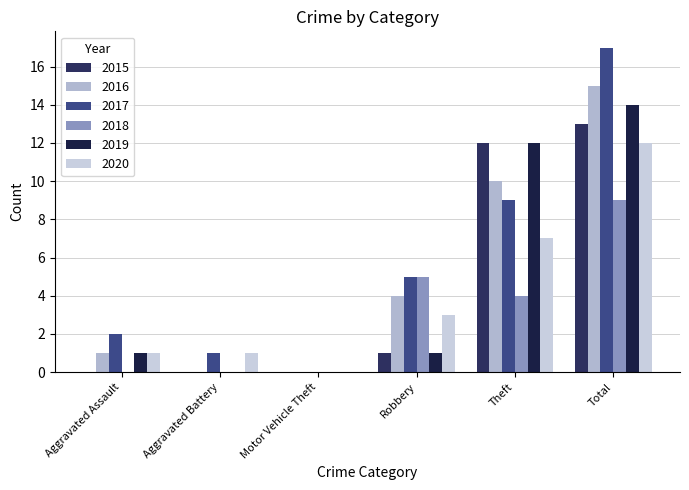

What is the maximum value for 2017?

17